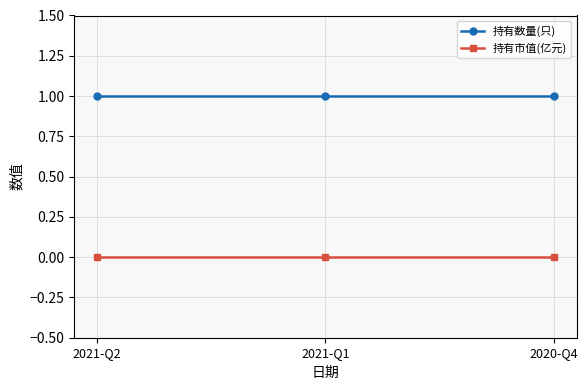

What is the total value across all series at 2021-Q1?

1